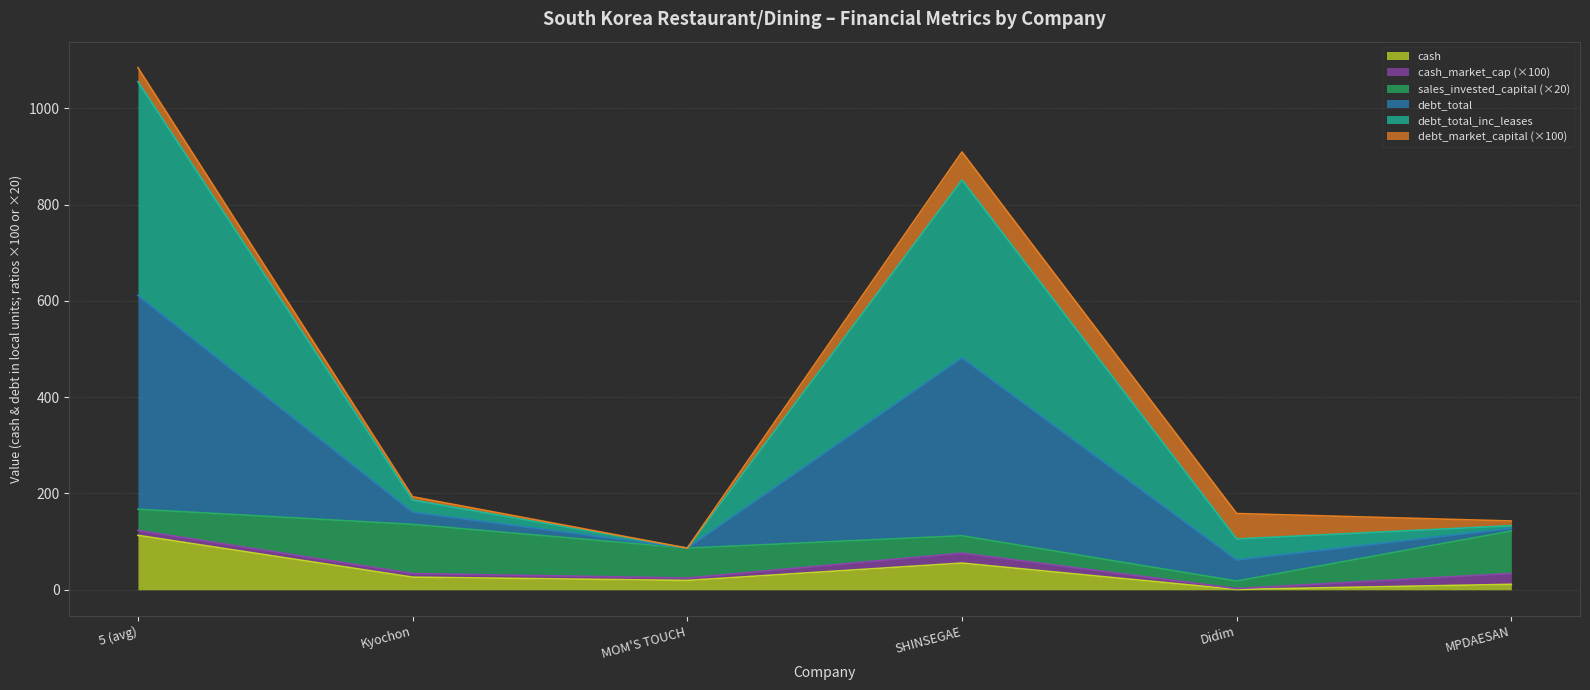

True or false: debt_total and debt_total_inc_leases cross at least once.

False